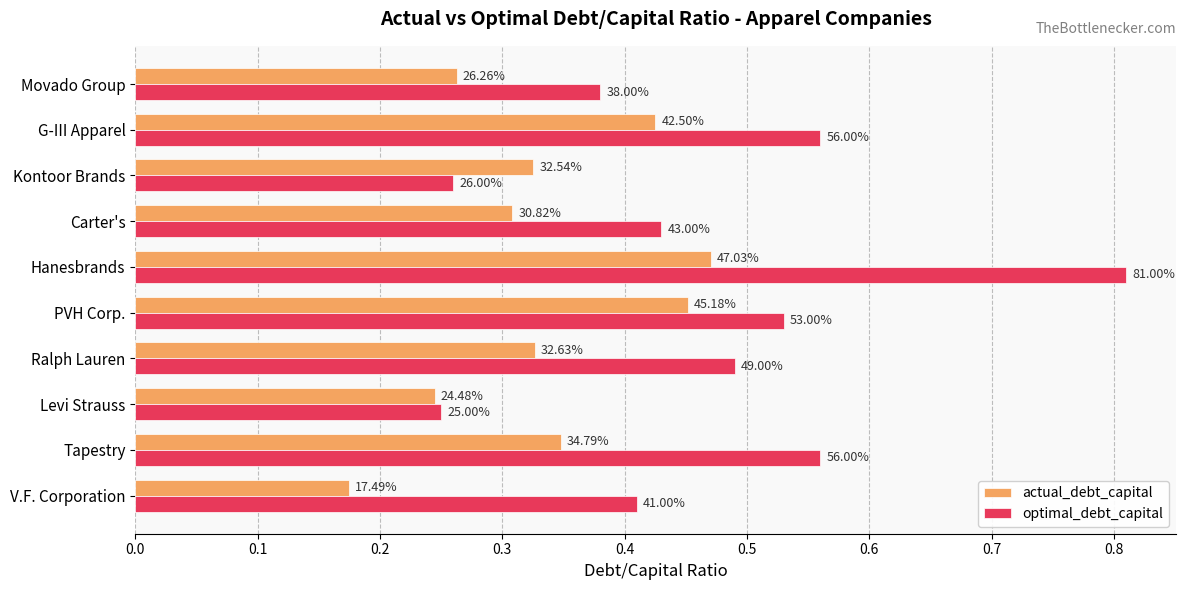

What is the highest value of the optimal_debt_capital series?

0.8